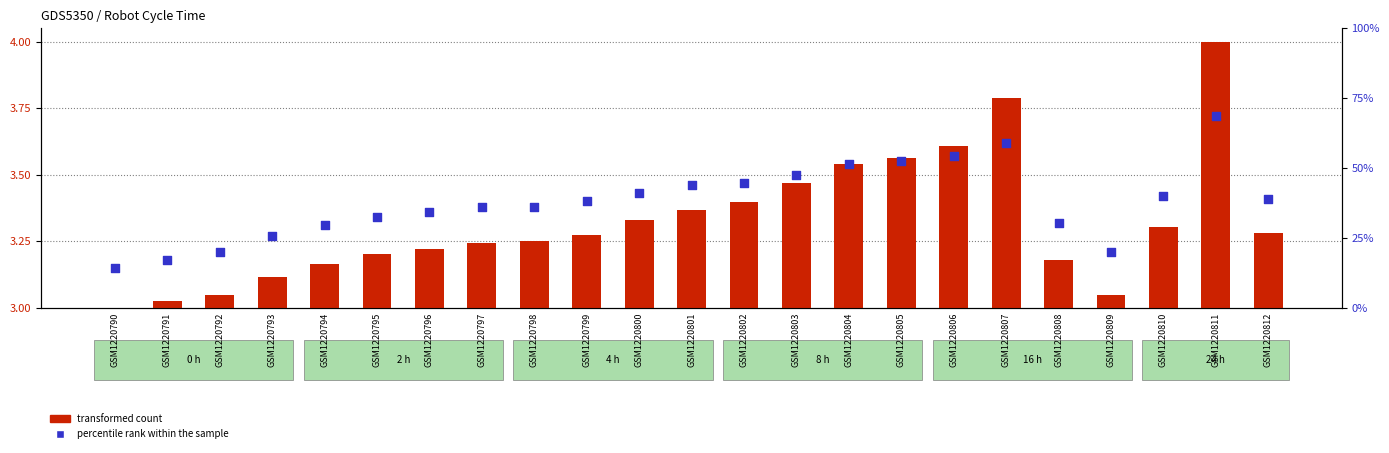

Which series reaches the minimum Y coordinate?

transformed count